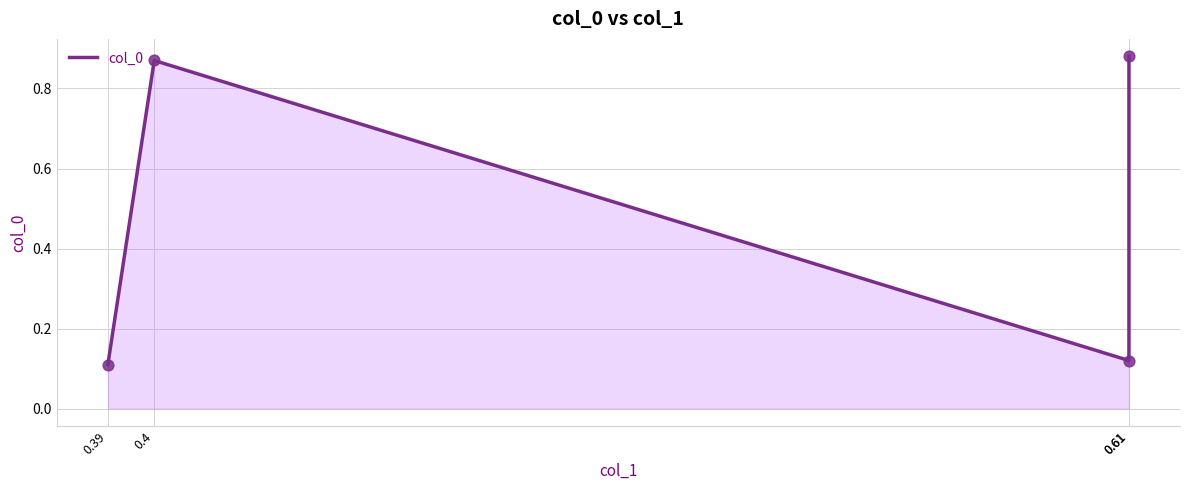

Which has a higher value, 0.61 or 0.61?

0.61